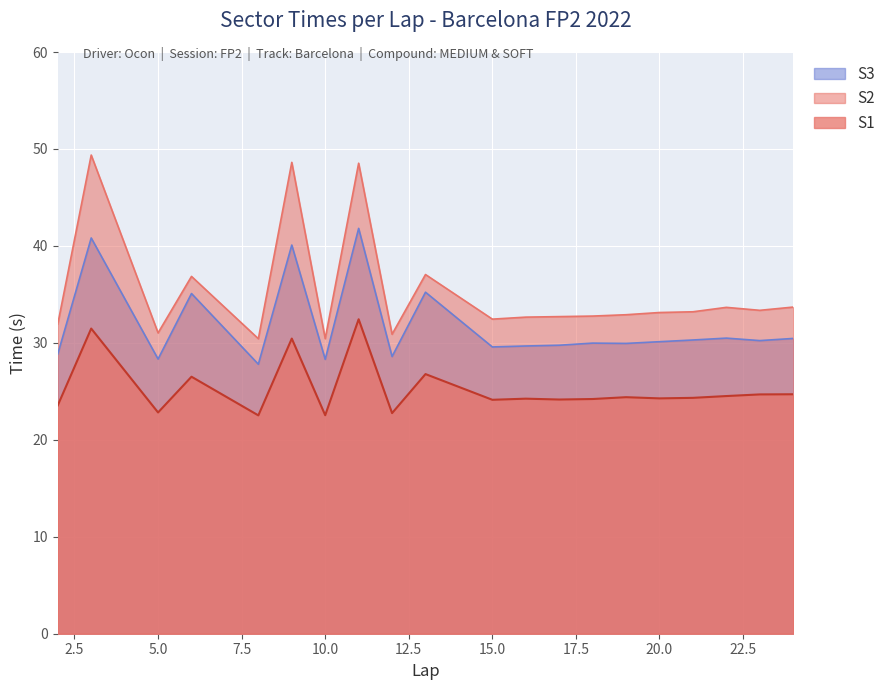

The S2 series shows 43.8 at 16. True or false?

False